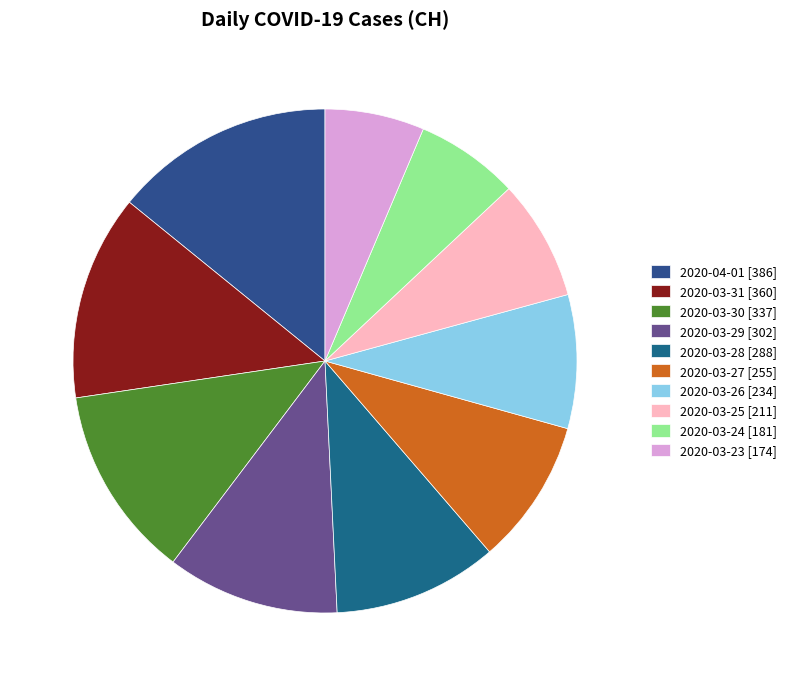

Which category has the biggest portion of the pie?

2020-04-01 [386]